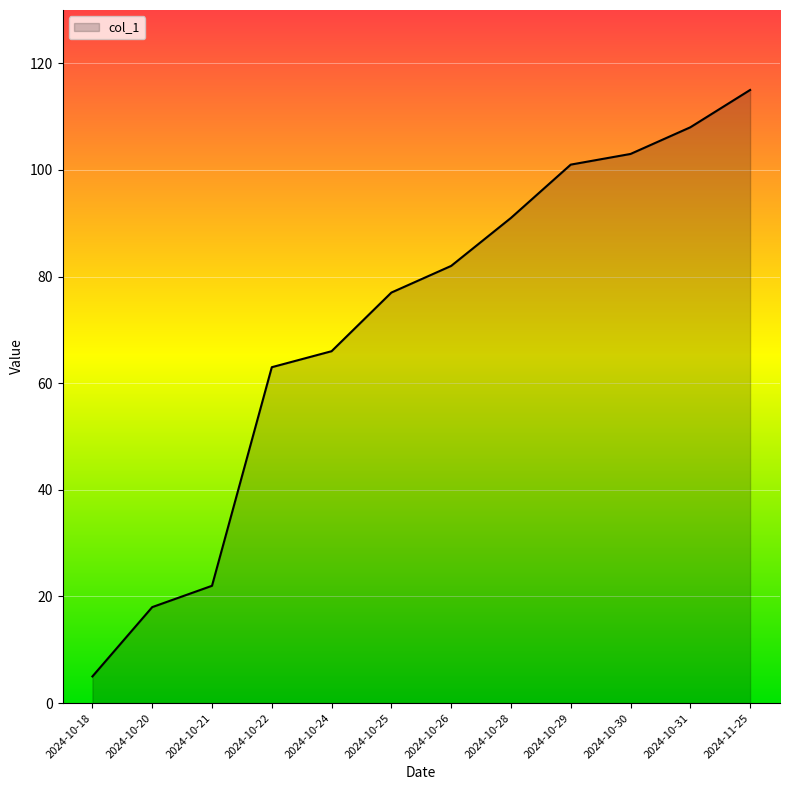

Where is the data nearest to the value 60?

2024-10-22